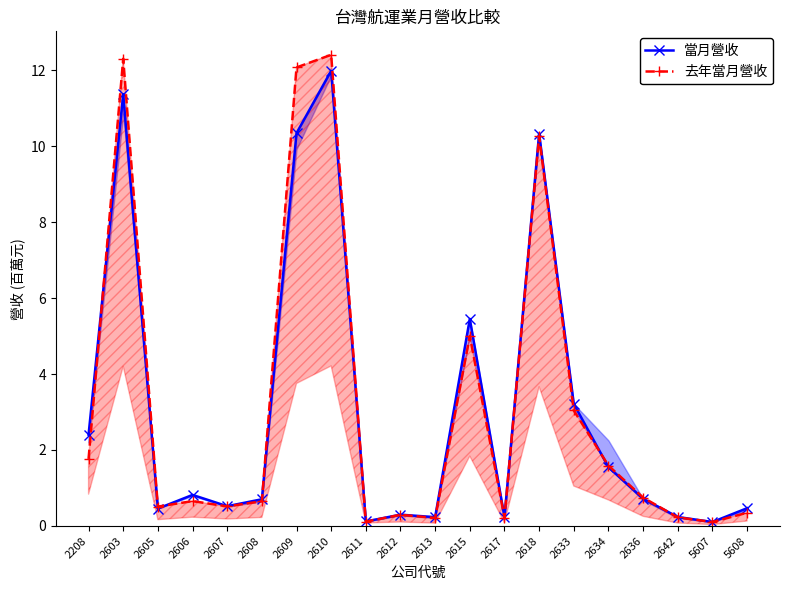

How many distinct data groups are displayed?

2